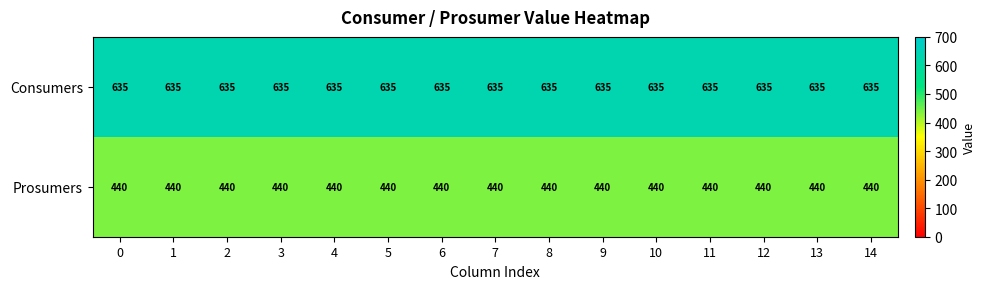

List the series in order of their overall mean, lowest first.

Prosumers, Consumers